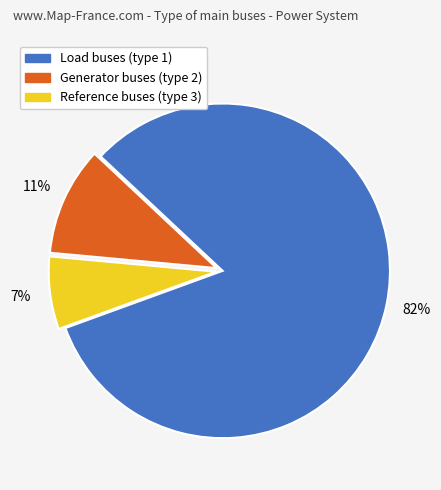

Does any single category account for the majority?

Yes